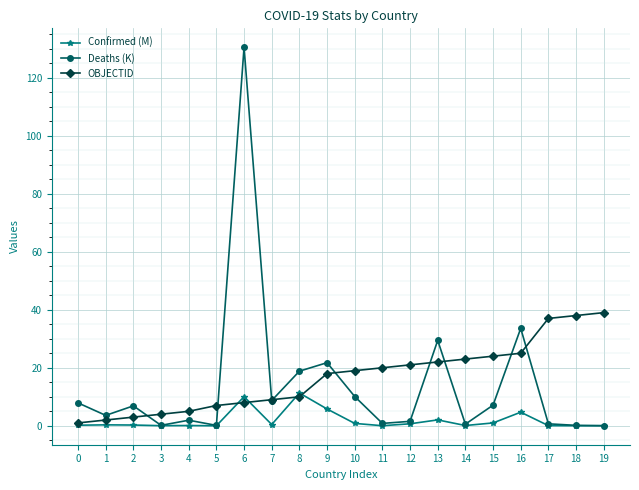

How many data points does each series have?

20